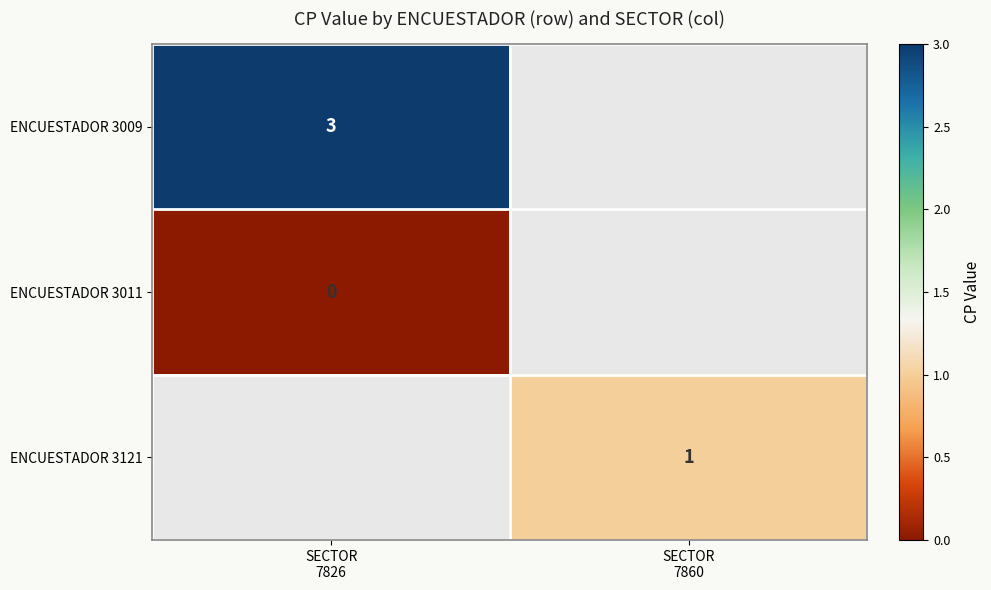

Count the number of data series in this chart.

3